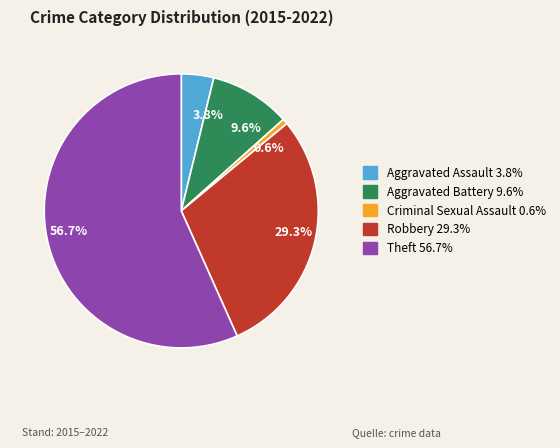

What is the majority slice?

Theft